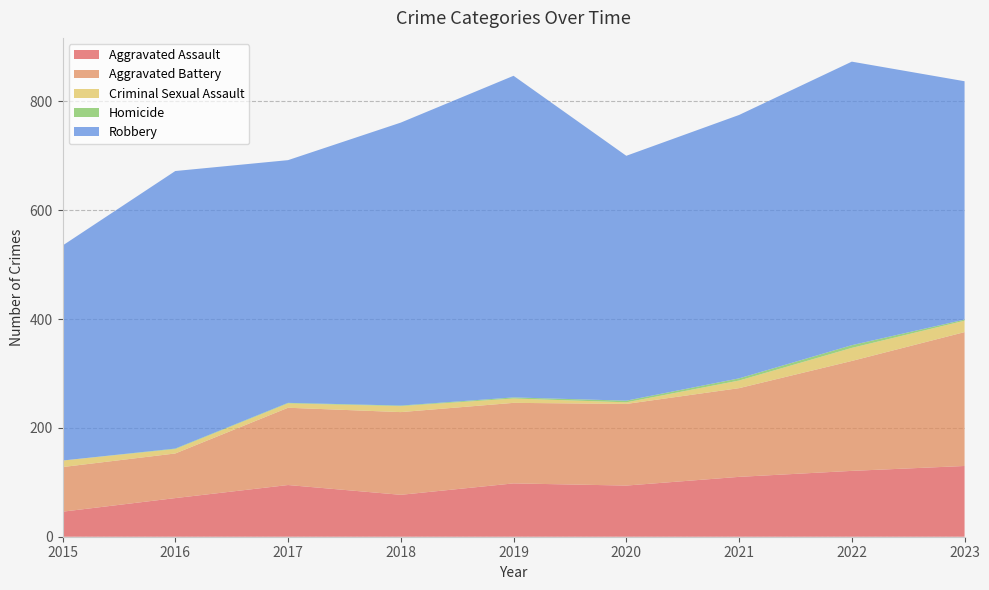

Reading right to left, extract all data points from this chart.

Aggravated Assault: 130	121	110	94	98	77	95	71	46
Aggravated Battery: 246	202	163	150	148	152	142	82	82
Criminal Sexual Assault: 21	24	14	3	8	11	8	8	12
Homicide: 2	5	4	3	2	1	1	1	0
Robbery: 438	521	484	450	591	520	446	510	395